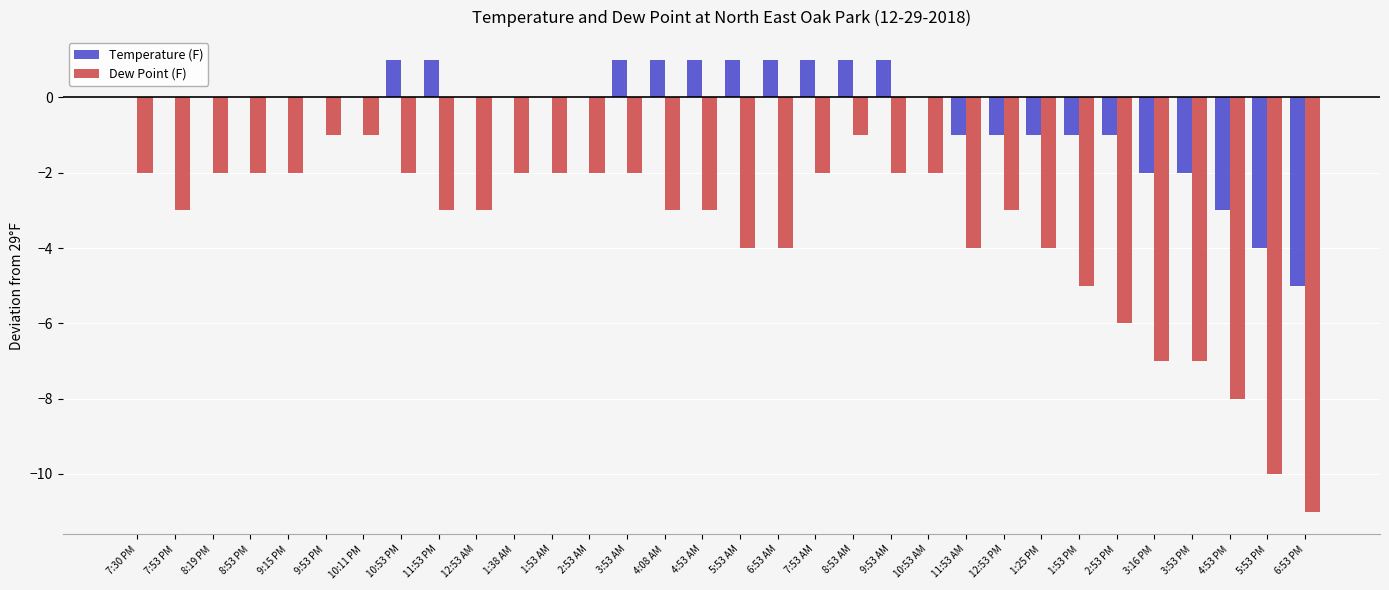

What is the greatest value displayed?

1